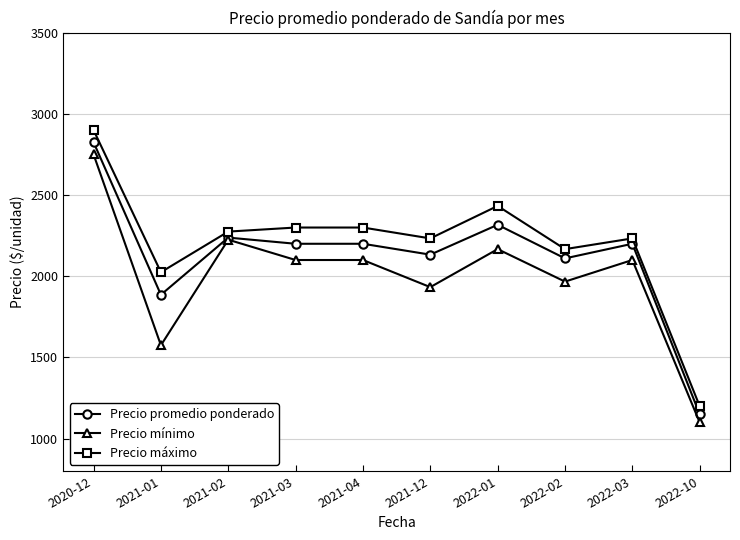

List the series in order of their overall mean, lowest first.

Precio mínimo, Precio promedio ponderado, Precio máximo